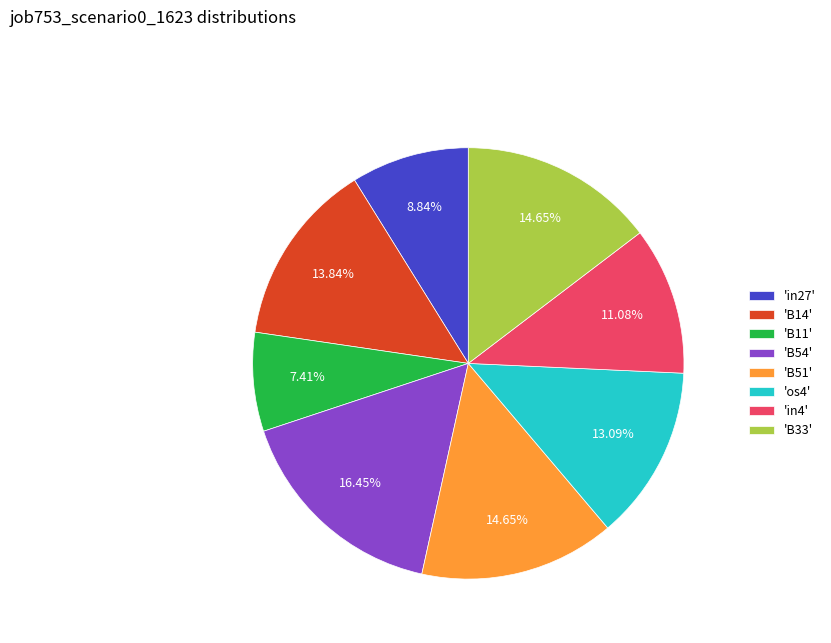

How many slices are in this pie chart?

8